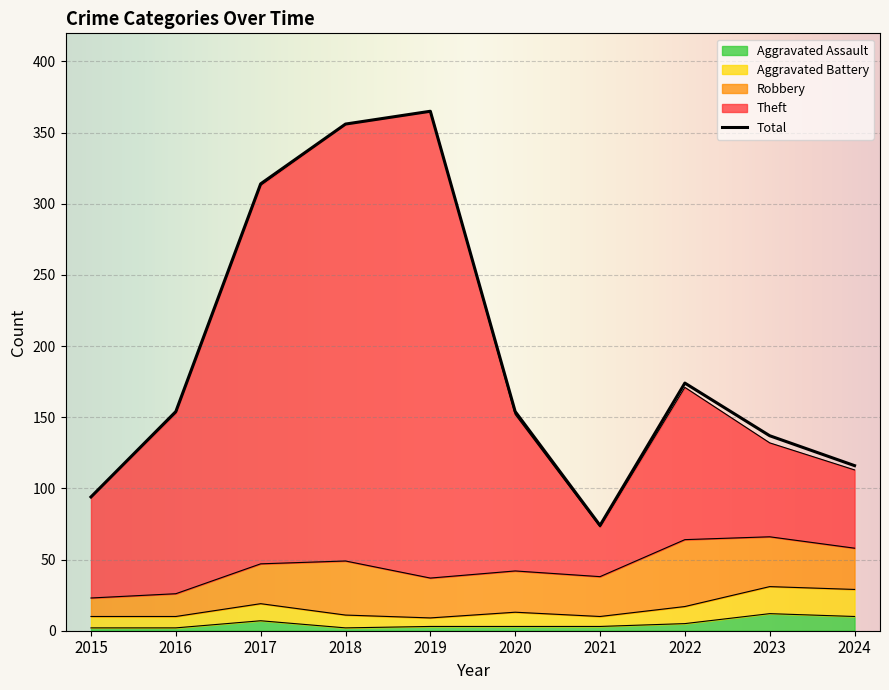

How many values in the Total series are below 154?

4